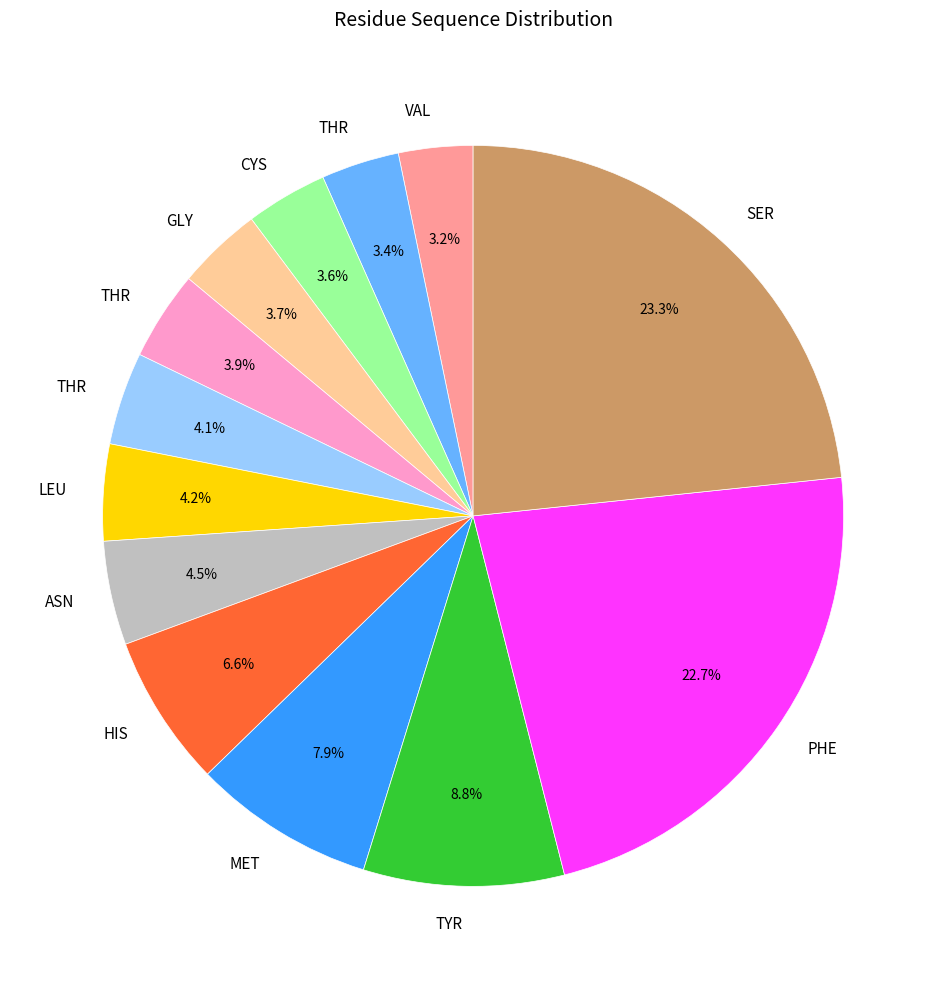

Count the number of slices in the pie.

13